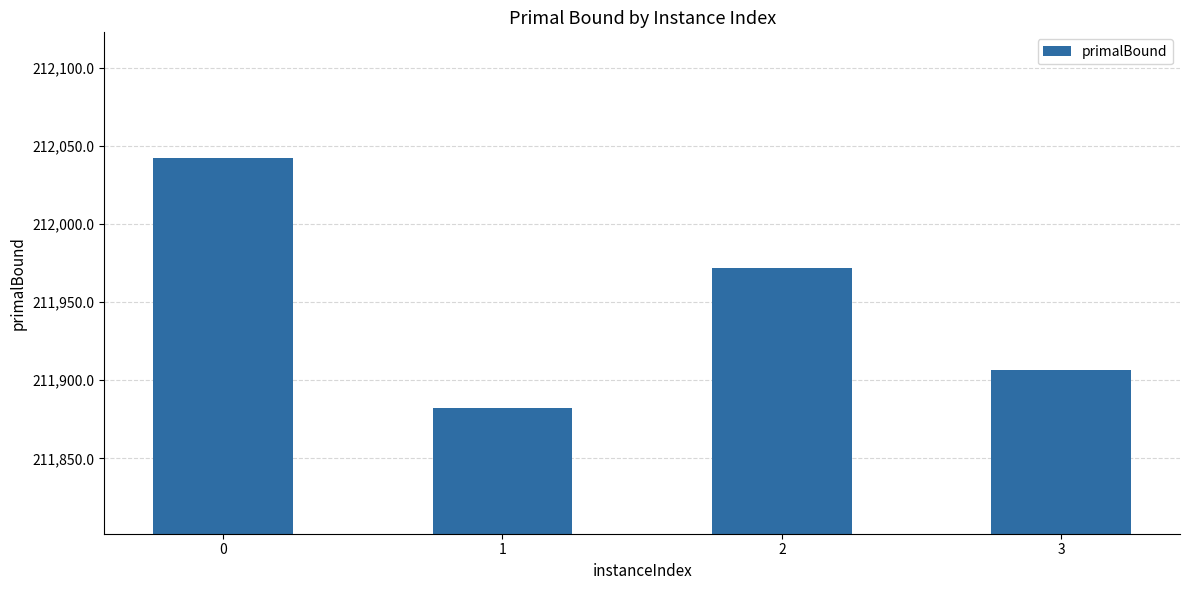

Reading left to right, what are all the values shown in this chart?

212042.5	211882.0	211971.7	211906.5